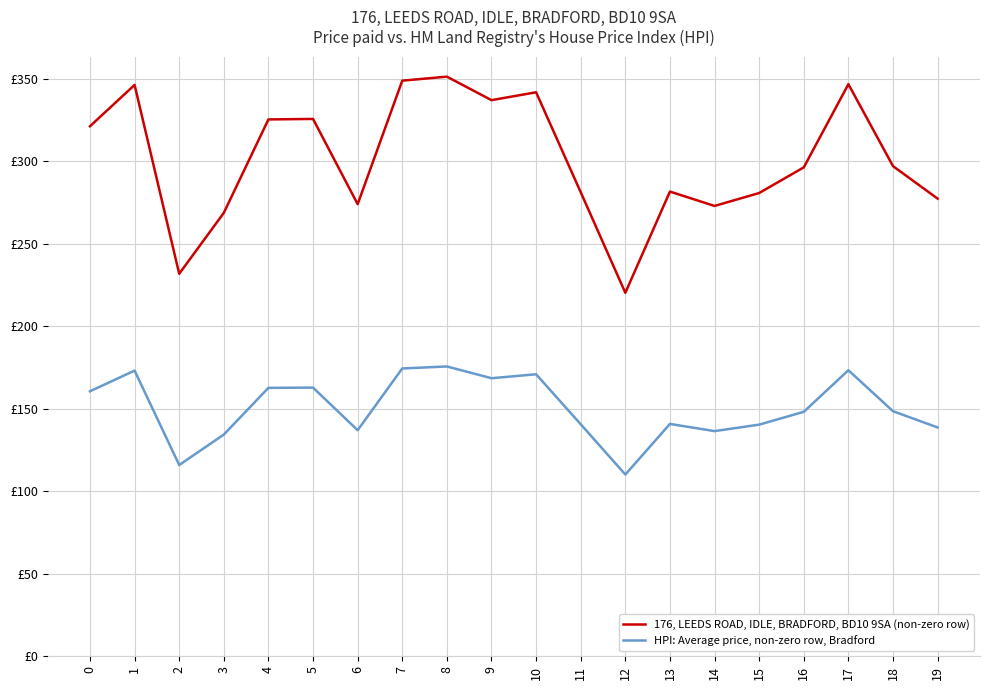

What are all the series names shown in the legend?

176, LEEDS ROAD, IDLE, BRADFORD, BD10 9SA (non-zero row), HPI: Average price, non-zero row, Bradford